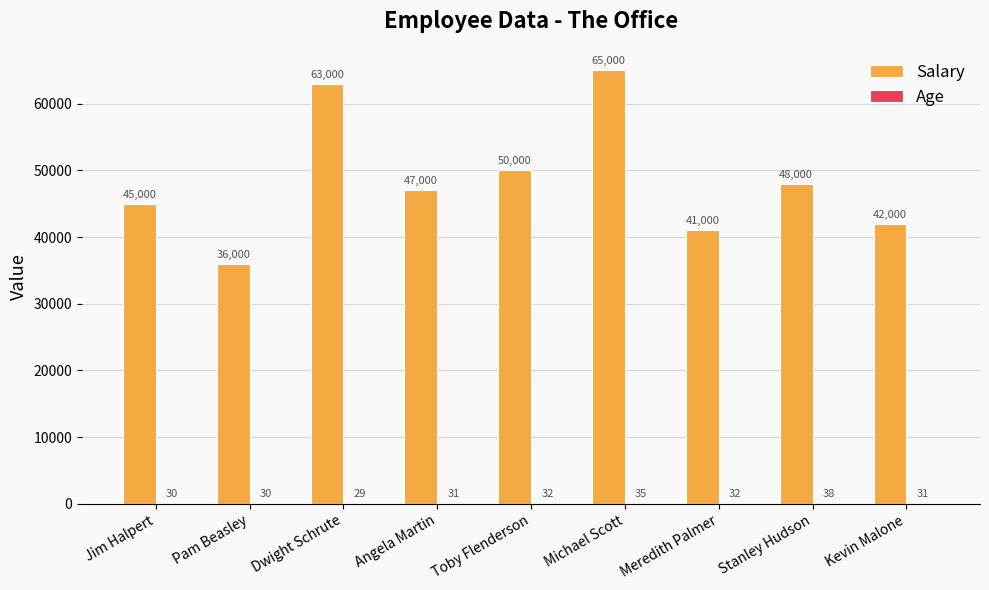

Which series has the largest total across all categories?

Salary